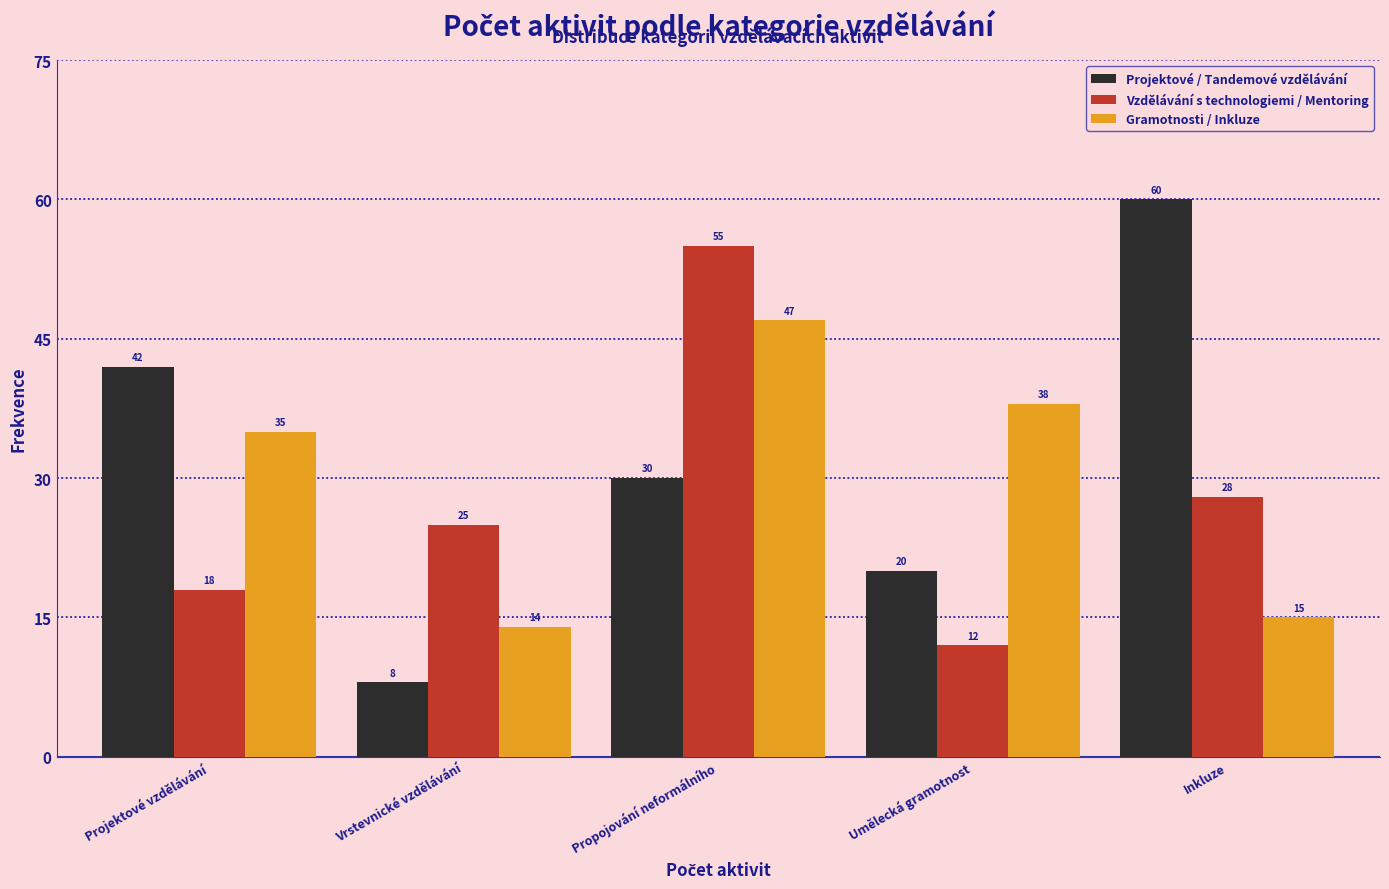

Reading left to right, list all the values displayed in this chart.

Projektové / Tandemové vzdělávání: Projektové vzdělávání=42	Vrstevnické vzdělávání=8	Propojování neformálního=30	Umělecká gramotnost=20	Inkluze=60
Vzdělávání s technologiemi / Mentoring: Projektové vzdělávání=18	Vrstevnické vzdělávání=25	Propojování neformálního=55	Umělecká gramotnost=12	Inkluze=28
Gramotnosti / Inkluze: Projektové vzdělávání=35	Vrstevnické vzdělávání=14	Propojování neformálního=47	Umělecká gramotnost=38	Inkluze=15